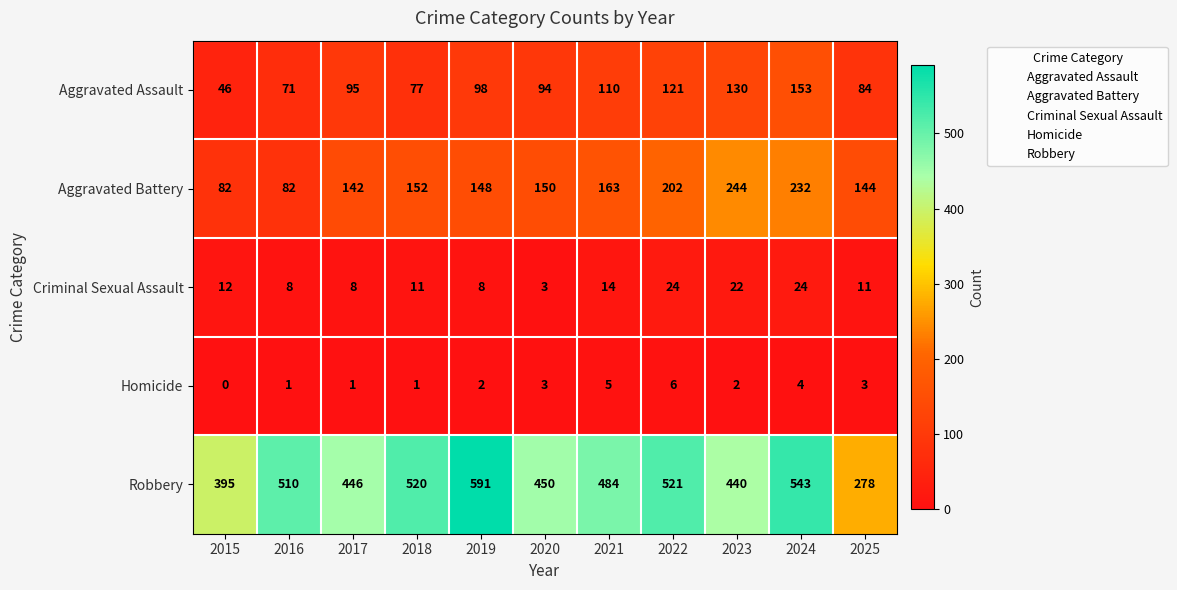

Is it true that Aggravated Battery equals 225 at 2018?

False